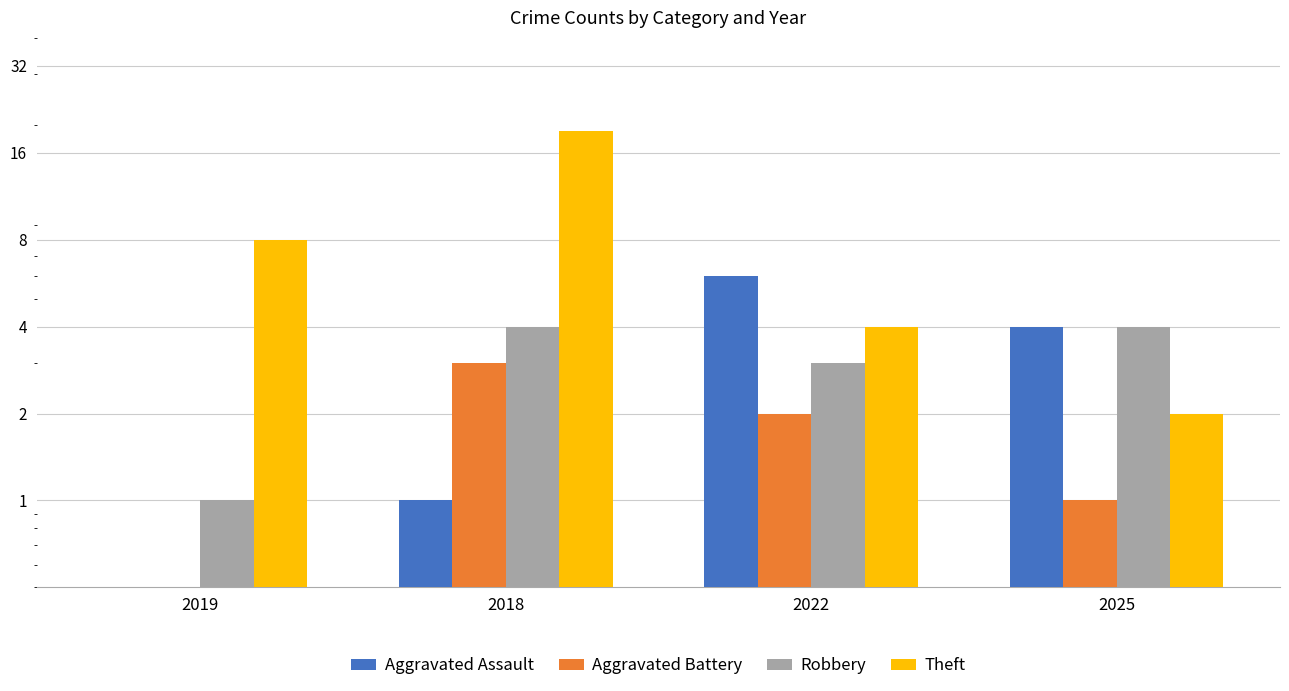

What is the difference between the second highest and minimum values in the Robbery series?

3